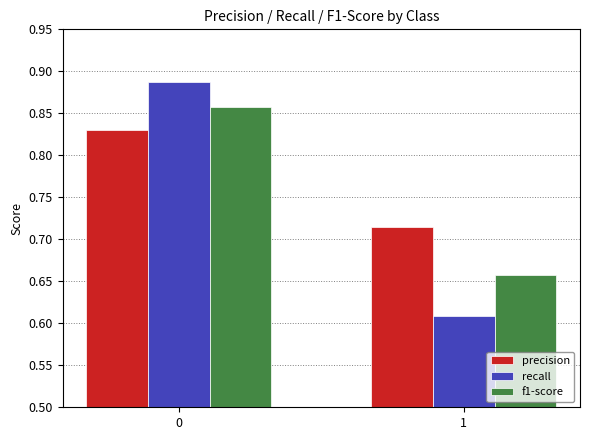

At which label does f1-score reach its minimum?

1